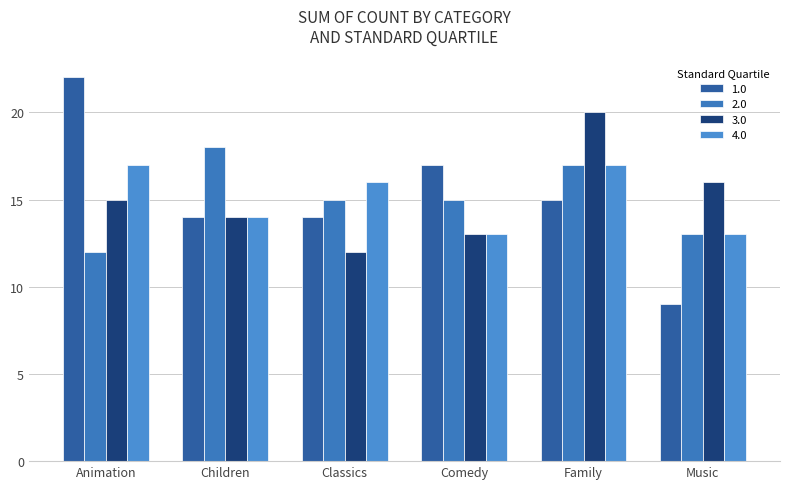

What is the label of the 3rd bar from the left?

Classics